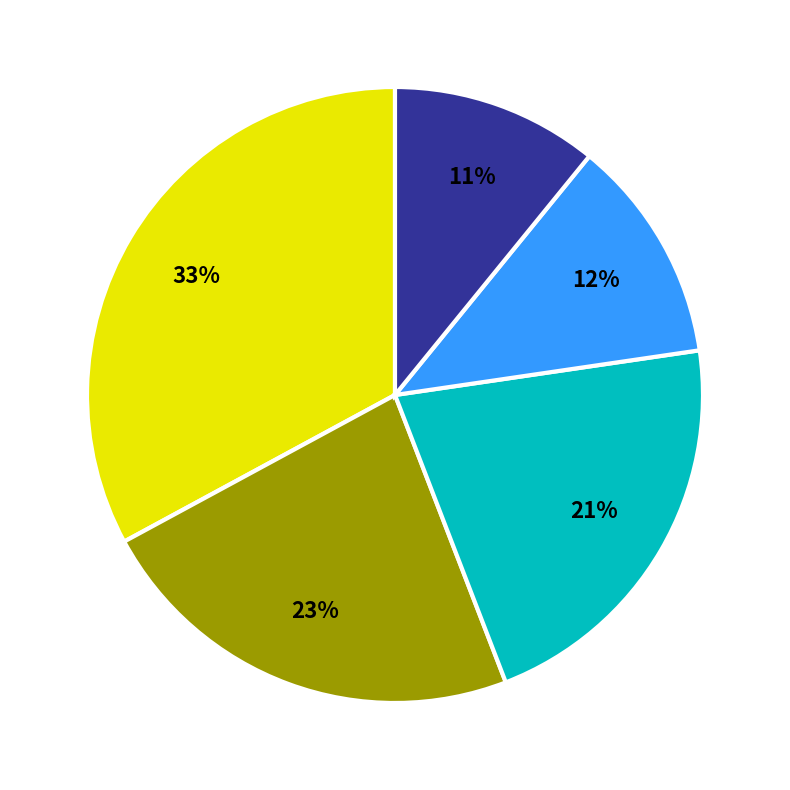

Is there any slice that represents more than half of the pie?

No